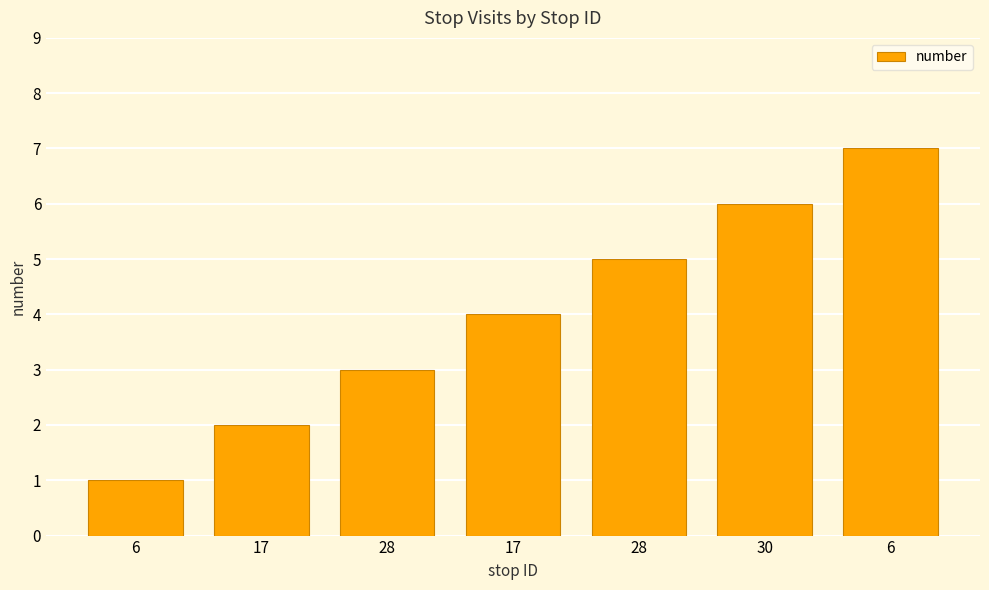

Is it true that the value at 6 is 1?

True